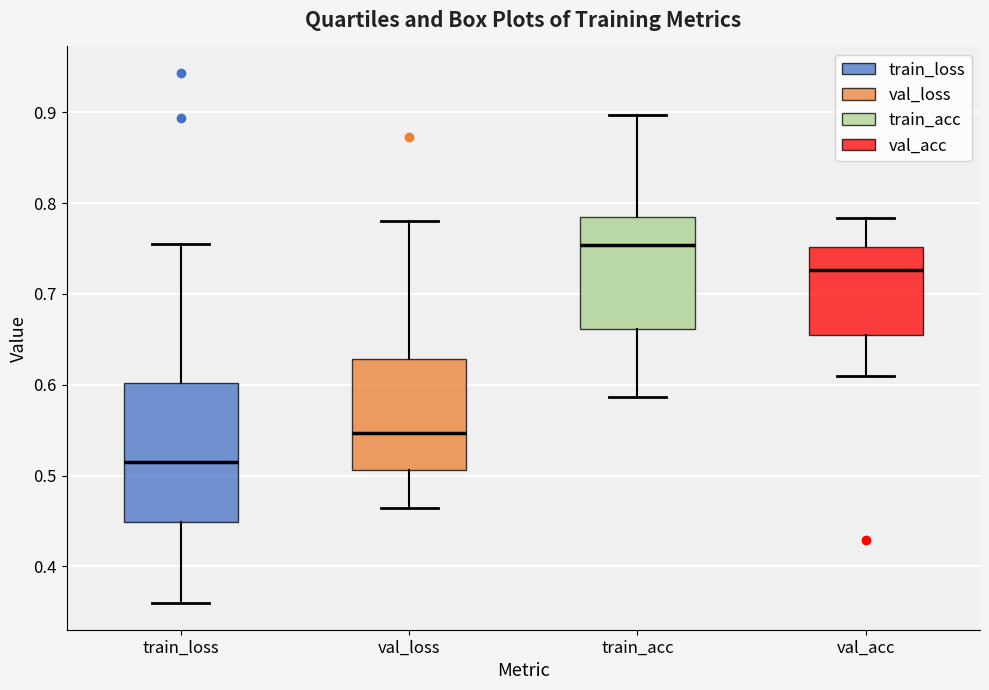

Which box's median line is the highest?

train_acc